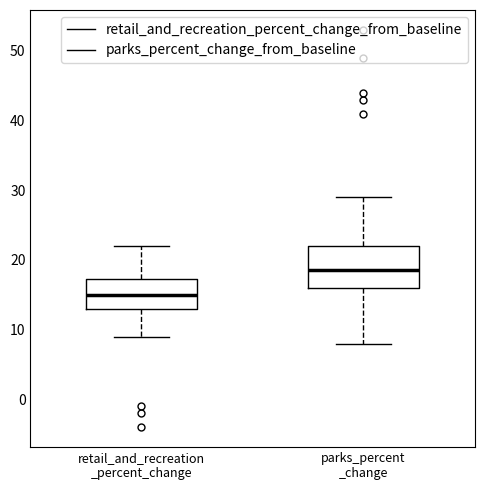

Which box's median line is the highest?

parks_percent _change